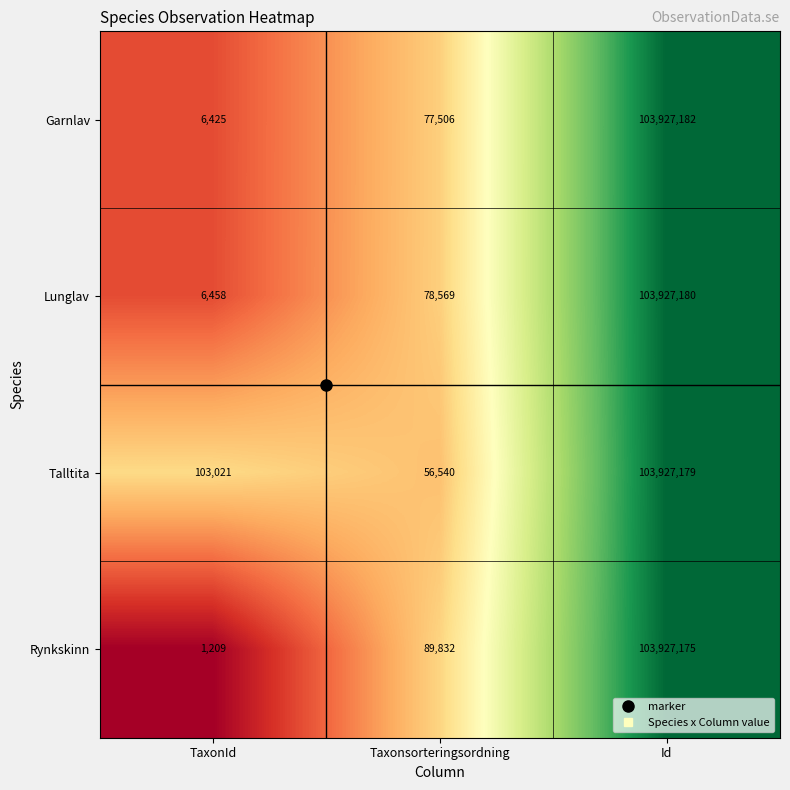

How many data points does each series have?

3